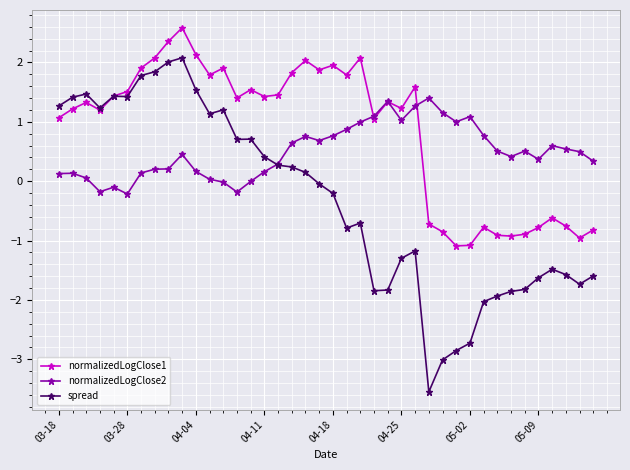

What is the maximum value shown in the chart?

2.6